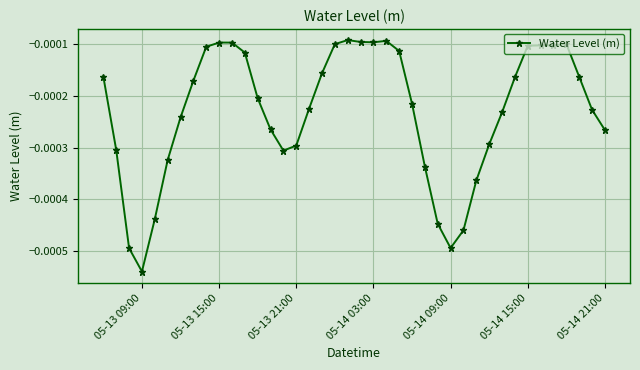

True or false: there are more than 0 points higher than both neighbors.

True